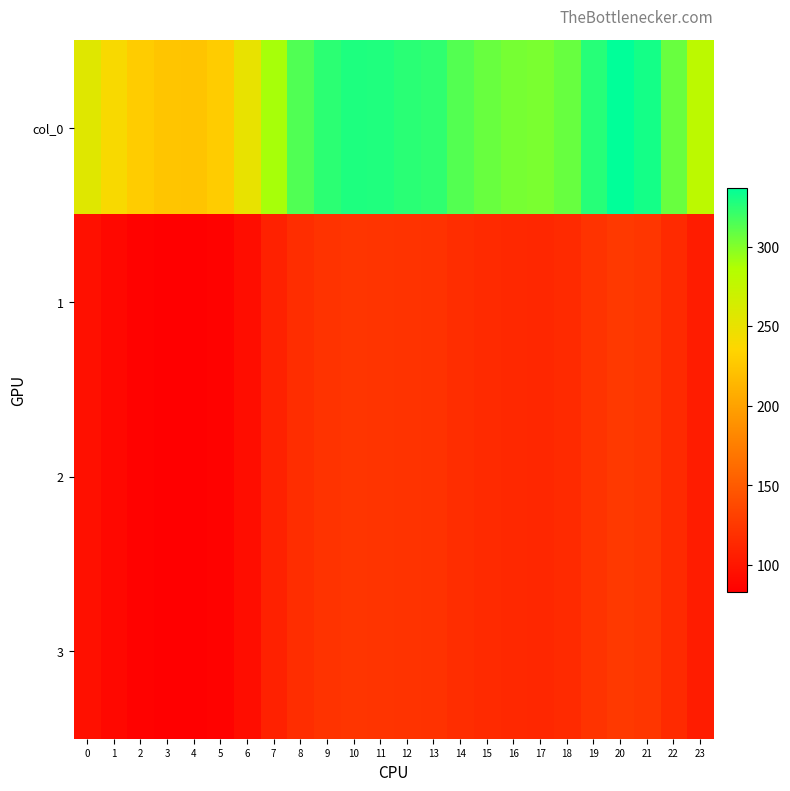

List the series in order of their peak value, lowest first.

1, 2, 3, col_0